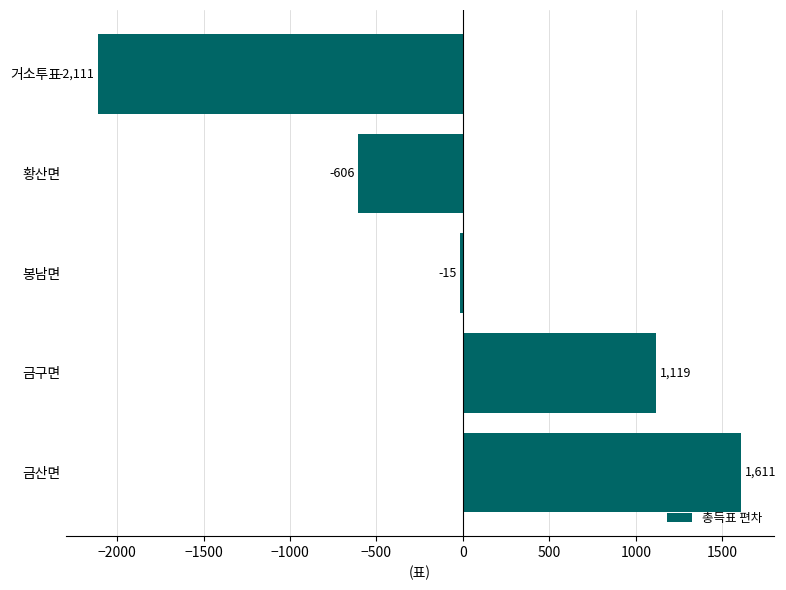

What is the change in value from 봉남면 to 황산면?

-591.0